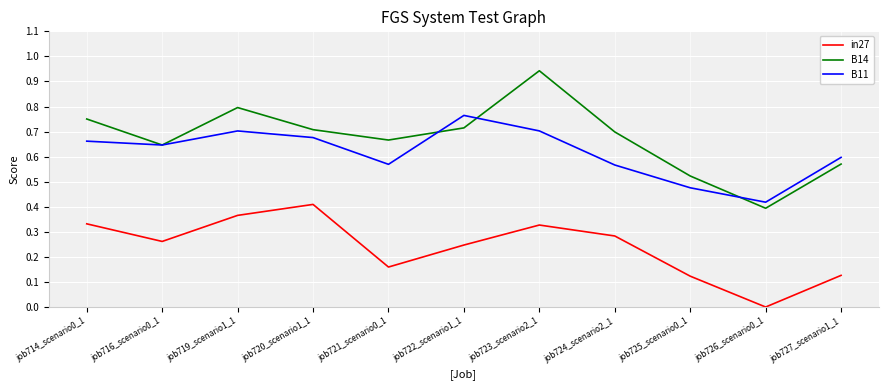

True or false: B11 and in27 intersect in this chart.

False